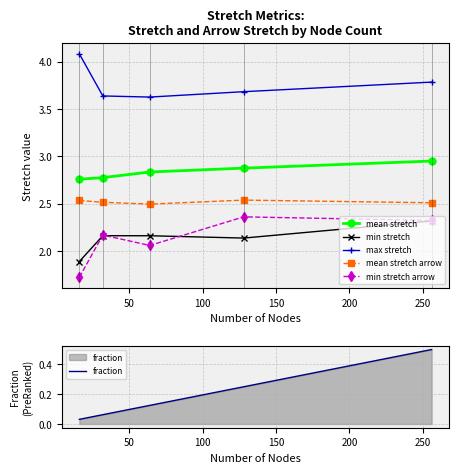

Count the mean stretch values in the range 2 to 3.

5